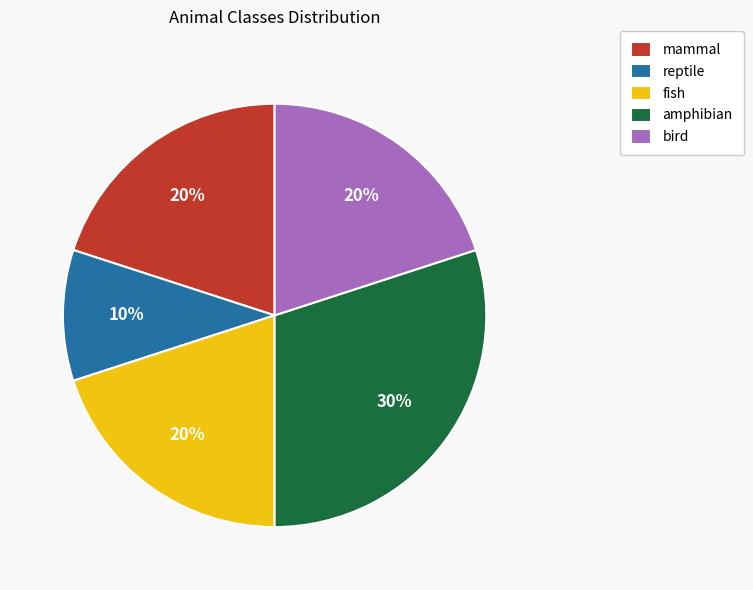

Is it true that bird is 20% of the pie?

True